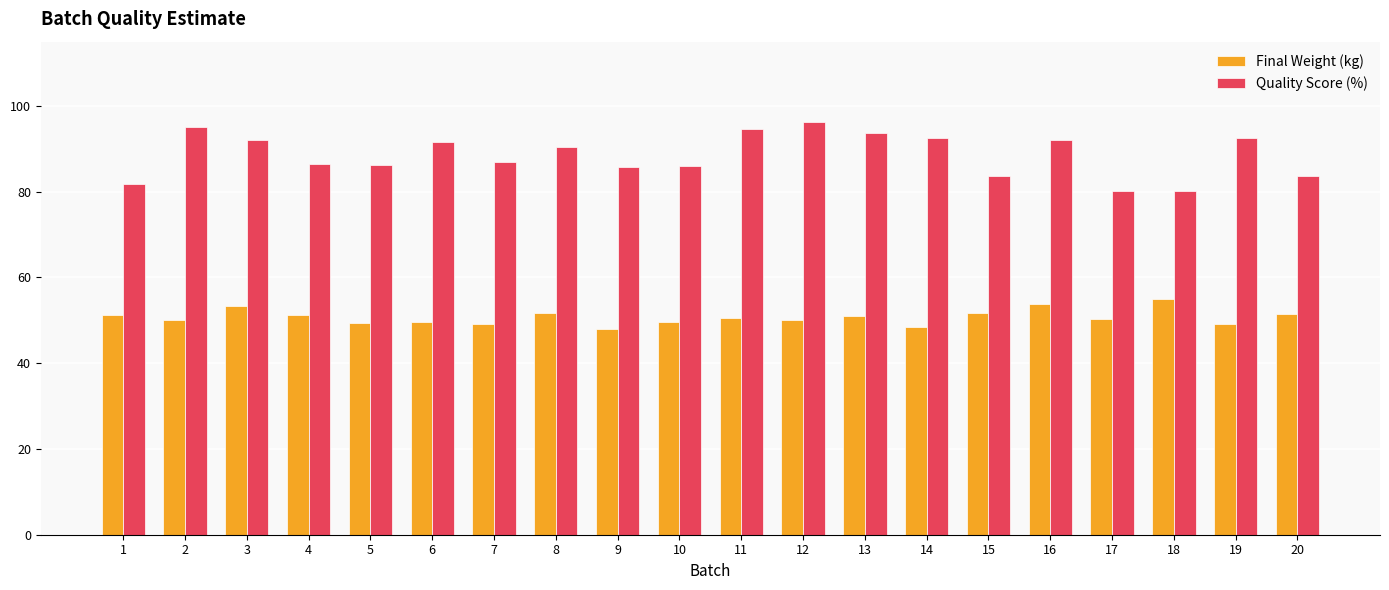

What is the highest value of the Final Weight (kg) series?

55.0